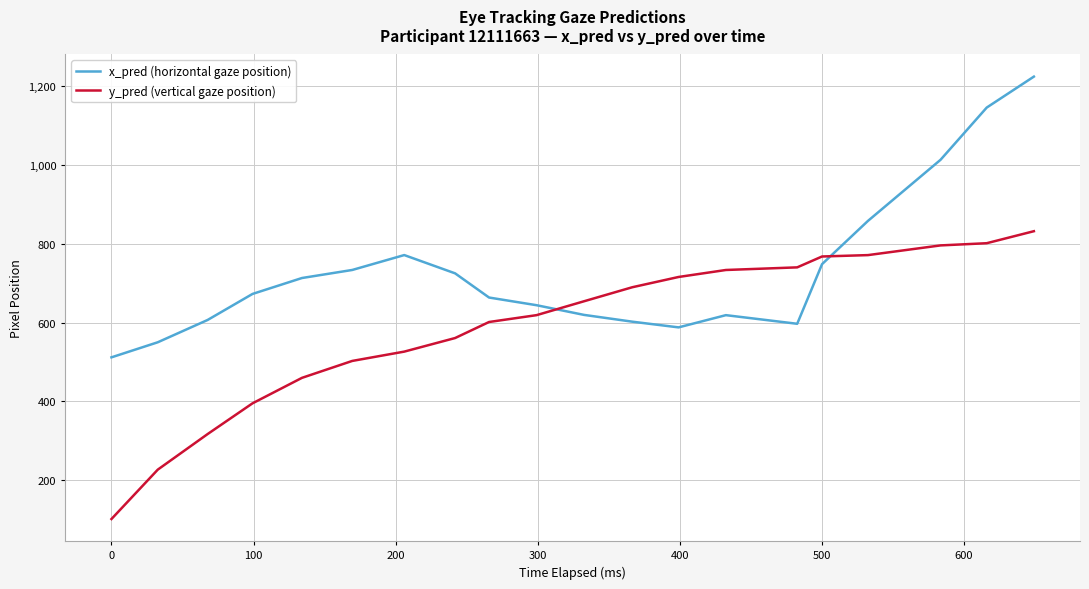

What is the difference between the maximum and minimum values in the x_pred (horizontal gaze position) series?

713.0